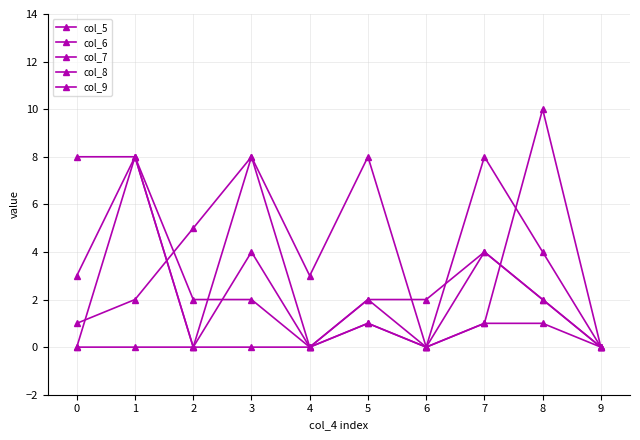

Is it true that col_8 equals 0 at 9?

True